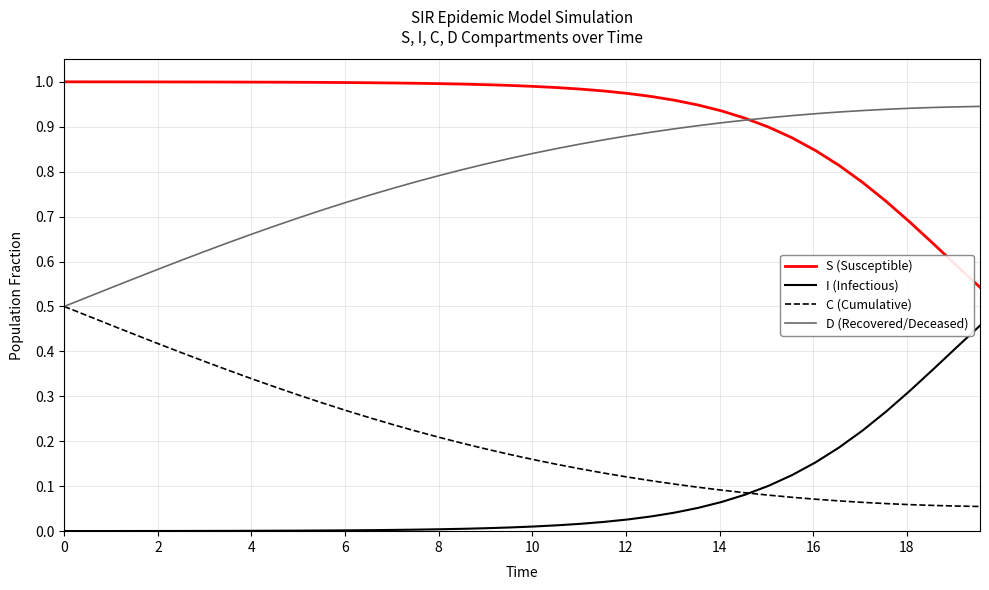

Which series has the largest total across all categories?

S (Susceptible)